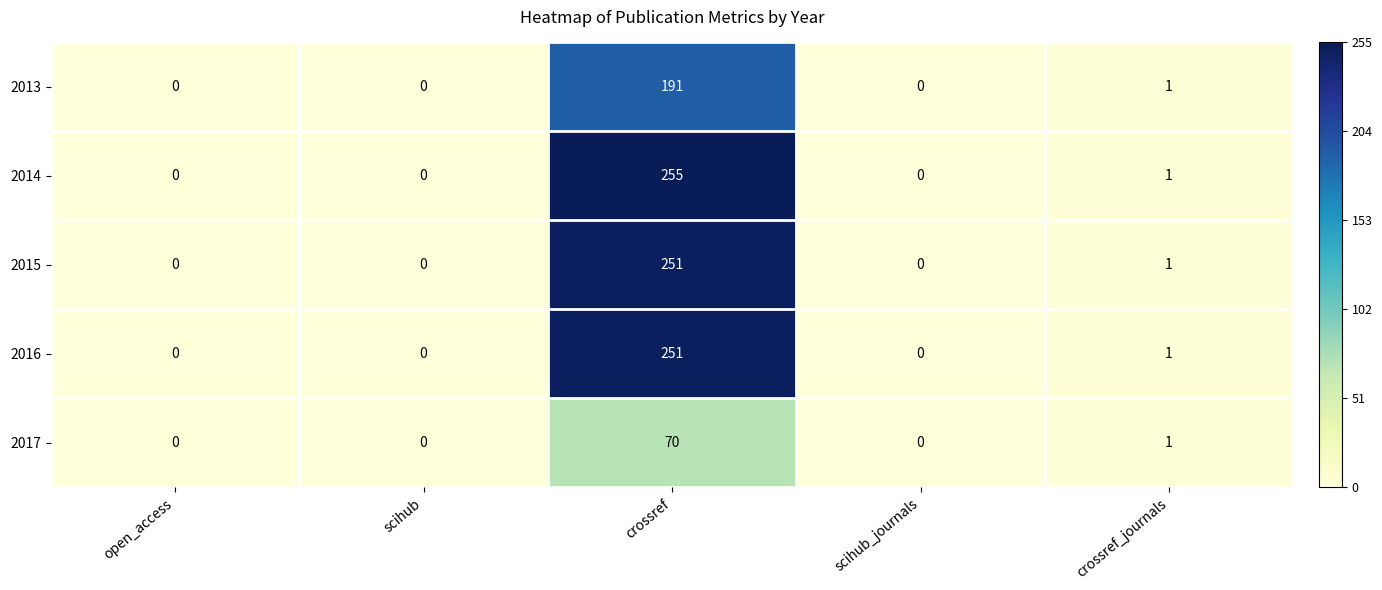

Reading right to left, list all the values displayed in this chart.

2013: crossref_journals=1	scihub_journals=0	crossref=191	scihub=0	open_access=0
2014: crossref_journals=1	scihub_journals=0	crossref=255	scihub=0	open_access=0
2015: crossref_journals=1	scihub_journals=0	crossref=251	scihub=0	open_access=0
2016: crossref_journals=1	scihub_journals=0	crossref=251	scihub=0	open_access=0
2017: crossref_journals=1	scihub_journals=0	crossref=70	scihub=0	open_access=0